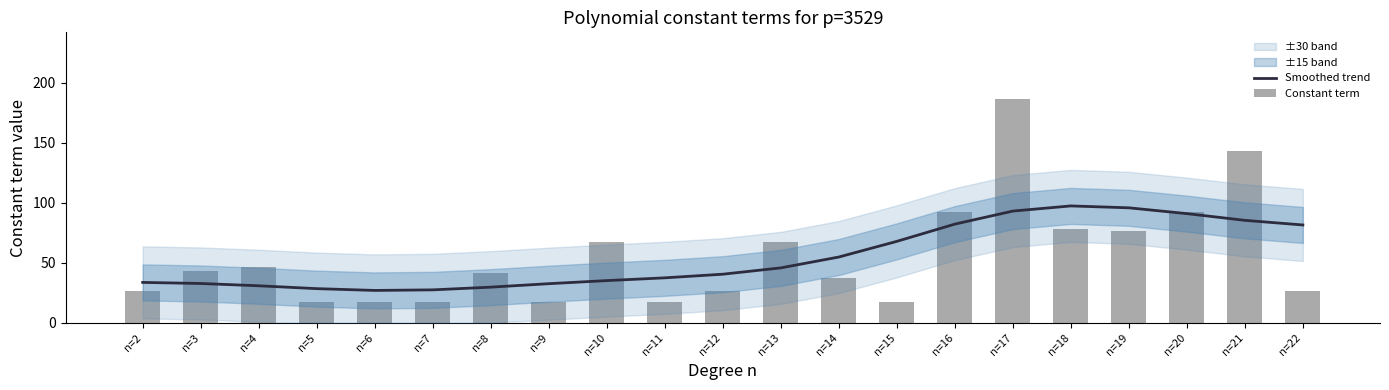

List the labels in order of Constant term value, smallest first.

n=5, n=6, n=7, n=9, n=11, n=15, n=2, n=12, n=22, n=14, n=8, n=3, n=4, n=10, n=13, n=19, n=18, n=16, n=20, n=21, n=17